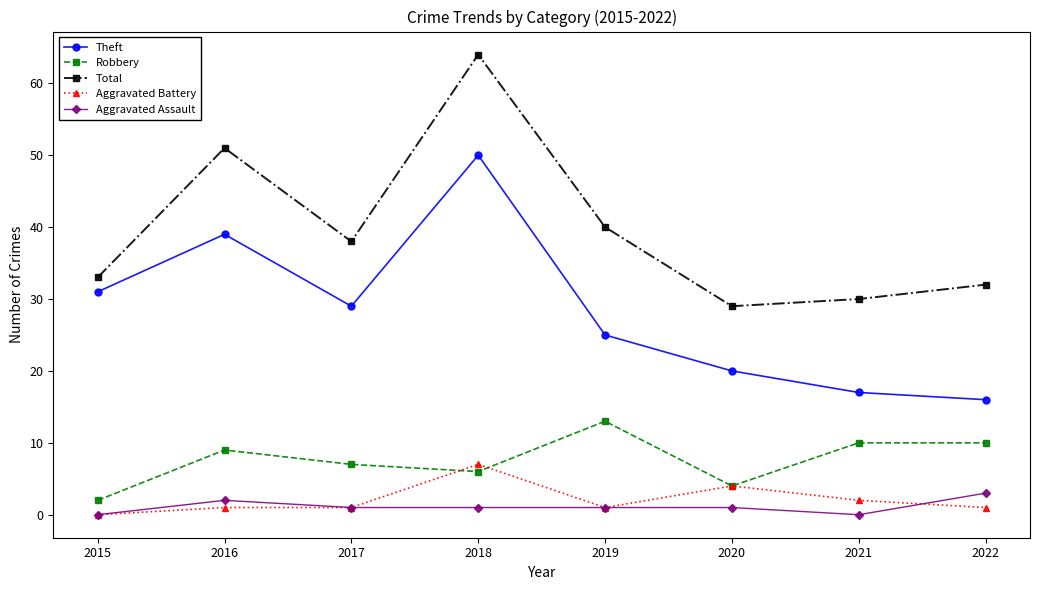

What is the difference between the maximum and second lowest values in the Total series?

34